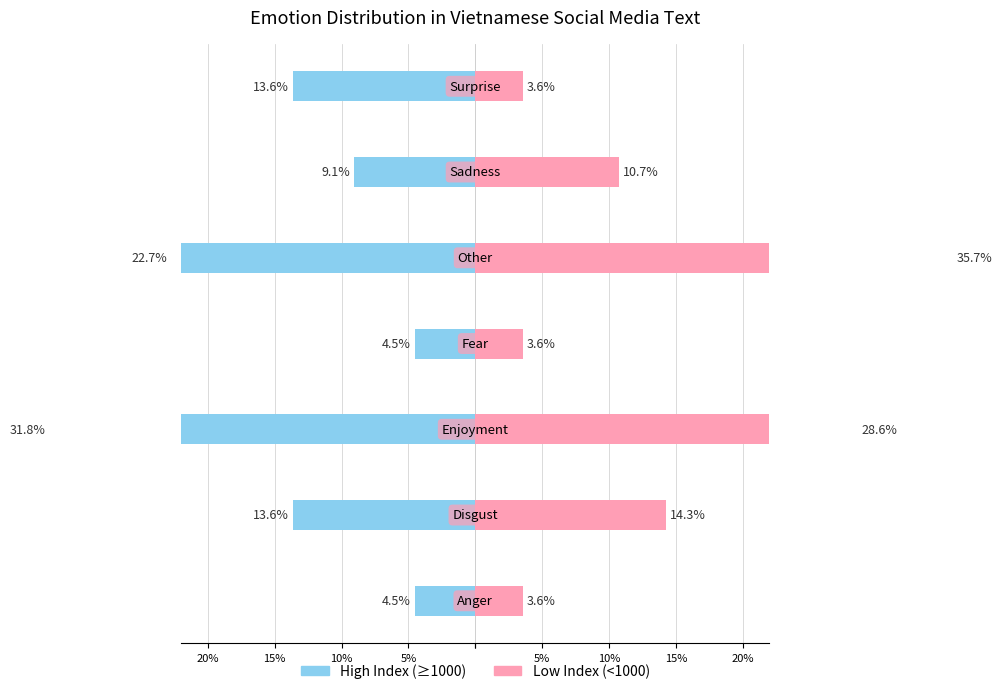

Which series changed the most between 5% and 15%?

High Index (≥1000)